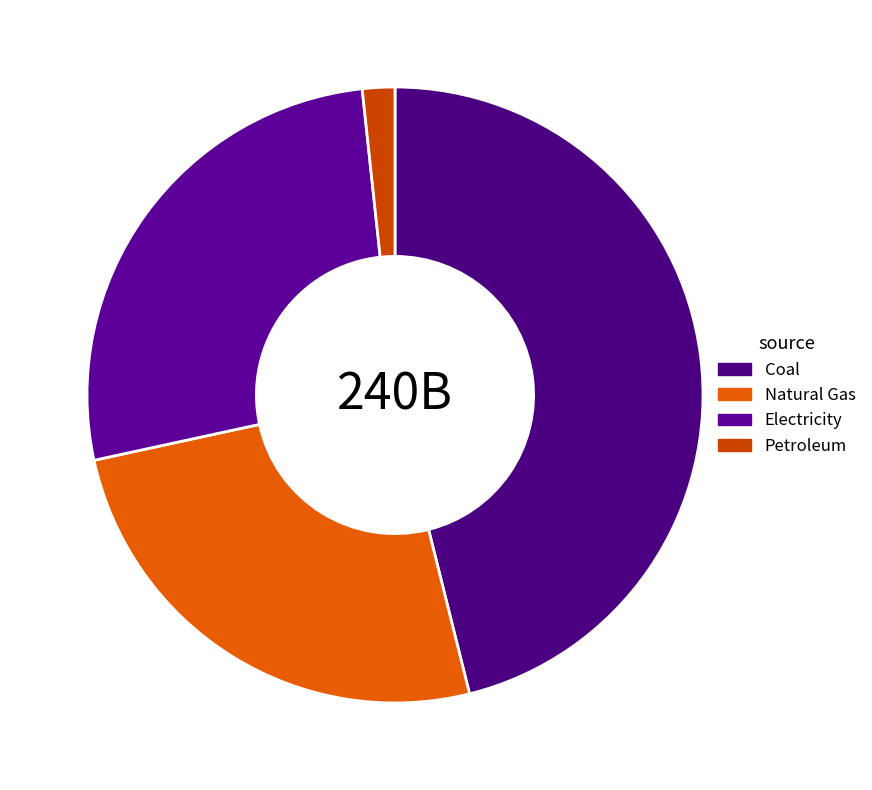

What is the largest slice in the pie chart?

Coal